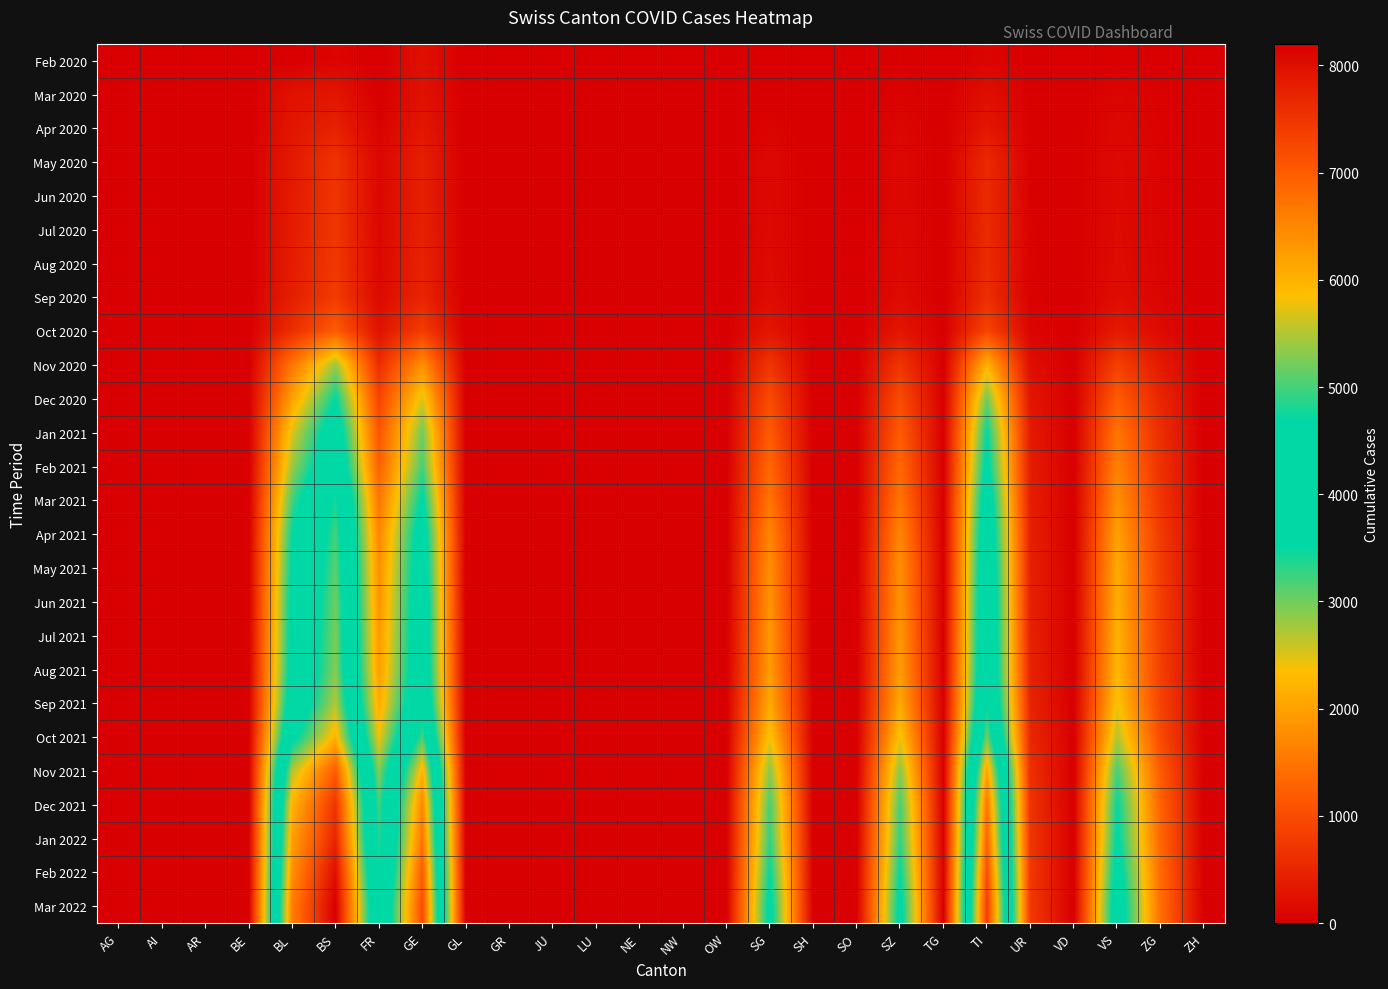

Reading left to right, list all the values displayed in this chart.

Feb 2020: AG=1	AI=0	AR=0	BE=0	BL=5	BS=73	FR=0	GE=216	GL=0	GR=0	JU=0	LU=0	NE=0	NW=0	OW=0	SG=0	SH=0	SO=0	SZ=33	TG=0	TI=70	UR=9	VD=0	VS=19	ZG=5	ZH=0
Mar 2020: AG=0	AI=0	AR=0	BE=0	BL=242	BS=292	FR=0	GE=241	GL=0	GR=0	JU=0	LU=0	NE=0	NW=0	OW=0	SG=0	SH=0	SO=0	SZ=48	TG=0	TI=202	UR=11	VD=0	VS=81	ZG=39	ZH=0
Apr 2020: AG=0	AI=0	AR=0	BE=0	BL=298	BS=434	FR=49	GE=305	GL=0	GR=0	JU=0	LU=0	NE=0	NW=0	OW=0	SG=62	SH=0	SO=0	SZ=92	TG=0	TI=314	UR=26	VD=0	VS=112	ZG=46	ZH=0
May 2020: AG=0	AI=0	AR=0	BE=0	BL=350	BS=681	FR=100	GE=422	GL=0	GR=0	JU=0	LU=0	NE=0	NW=0	OW=0	SG=120	SH=0	SO=0	SZ=120	TG=0	TI=550	UR=30	VD=0	VS=140	ZG=60	ZH=0
Jun 2020: AG=0	AI=0	AR=0	BE=0	BL=360	BS=700	FR=105	GE=430	GL=0	GR=0	JU=0	LU=0	NE=0	NW=0	OW=0	SG=130	SH=0	SO=0	SZ=125	TG=0	TI=560	UR=32	VD=0	VS=145	ZG=62	ZH=0
Jul 2020: AG=0	AI=0	AR=0	BE=0	BL=370	BS=720	FR=110	GE=440	GL=0	GR=0	JU=0	LU=0	NE=0	NW=0	OW=0	SG=140	SH=0	SO=0	SZ=130	TG=0	TI=570	UR=35	VD=0	VS=150	ZG=65	ZH=0
Aug 2020: AG=0	AI=0	AR=0	BE=0	BL=380	BS=740	FR=120	GE=460	GL=0	GR=0	JU=0	LU=0	NE=0	NW=0	OW=0	SG=150	SH=0	SO=0	SZ=140	TG=0	TI=580	UR=38	VD=0	VS=160	ZG=70	ZH=0
Sep 2020: AG=0	AI=0	AR=0	BE=0	BL=400	BS=780	FR=140	GE=490	GL=0	GR=0	JU=0	LU=0	NE=0	NW=0	OW=0	SG=170	SH=0	SO=0	SZ=160	TG=0	TI=610	UR=42	VD=0	VS=180	ZG=80	ZH=0
Oct 2020: AG=0	AI=0	AR=0	BE=0	BL=600	BS=1200	FR=250	GE=800	GL=0	GR=0	JU=0	LU=0	NE=0	NW=0	OW=0	SG=300	SH=0	SO=0	SZ=300	TG=0	TI=900	UR=80	VD=0	VS=350	ZG=150	ZH=0
Nov 2020: AG=0	AI=0	AR=0	BE=0	BL=1500	BS=2800	FR=600	GE=1800	GL=0	GR=0	JU=0	LU=0	NE=0	NW=0	OW=0	SG=700	SH=0	SO=0	SZ=700	TG=0	TI=2200	UR=200	VD=0	VS=850	ZG=350	ZH=0
Dec 2020: AG=0	AI=0	AR=0	BE=0	BL=2000	BS=3500	FR=900	GE=2500	GL=0	GR=0	JU=0	LU=0	NE=0	NW=0	OW=0	SG=1000	SH=0	SO=0	SZ=1000	TG=0	TI=3000	UR=300	VD=0	VS=1200	ZG=500	ZH=0
Jan 2021: AG=0	AI=0	AR=0	BE=0	BL=2500	BS=4000	FR=1100	GE=3000	GL=0	GR=0	JU=0	LU=0	NE=0	NW=0	OW=0	SG=1200	SH=0	SO=0	SZ=1200	TG=0	TI=3500	UR=350	VD=0	VS=1500	ZG=600	ZH=0
Feb 2021: AG=0	AI=0	AR=0	BE=0	BL=2800	BS=4300	FR=1250	GE=3200	GL=0	GR=0	JU=0	LU=0	NE=0	NW=0	OW=0	SG=1350	SH=0	SO=0	SZ=1350	TG=0	TI=3700	UR=380	VD=0	VS=1650	ZG=650	ZH=0
Mar 2021: AG=0	AI=0	AR=0	BE=0	BL=3200	BS=4800	FR=1500	GE=3600	GL=0	GR=0	JU=0	LU=0	NE=0	NW=0	OW=0	SG=1500	SH=0	SO=0	SZ=1500	TG=0	TI=4000	UR=400	VD=0	VS=1800	ZG=700	ZH=0
Apr 2021: AG=0	AI=0	AR=0	BE=0	BL=3500	BS=5000	FR=1700	GE=3900	GL=0	GR=0	JU=0	LU=0	NE=0	NW=0	OW=0	SG=1700	SH=0	SO=0	SZ=1700	TG=0	TI=4200	UR=430	VD=0	VS=2000	ZG=780	ZH=0
May 2021: AG=0	AI=0	AR=0	BE=0	BL=3600	BS=5100	FR=1800	GE=4000	GL=0	GR=0	JU=0	LU=0	NE=0	NW=0	OW=0	SG=1800	SH=0	SO=0	SZ=1800	TG=0	TI=4300	UR=440	VD=0	VS=2100	ZG=800	ZH=0
Jun 2021: AG=0	AI=0	AR=0	BE=0	BL=3700	BS=5200	FR=1850	GE=4100	GL=0	GR=0	JU=0	LU=0	NE=0	NW=0	OW=0	SG=1850	SH=0	SO=0	SZ=1850	TG=0	TI=4400	UR=450	VD=0	VS=2150	ZG=820	ZH=0
Jul 2021: AG=0	AI=0	AR=0	BE=0	BL=3750	BS=5250	FR=1900	GE=4150	GL=0	GR=0	JU=0	LU=0	NE=0	NW=0	OW=0	SG=1900	SH=0	SO=0	SZ=1900	TG=0	TI=4450	UR=455	VD=0	VS=2200	ZG=830	ZH=0
Aug 2021: AG=0	AI=0	AR=0	BE=0	BL=3800	BS=5300	FR=1950	GE=4200	GL=0	GR=0	JU=0	LU=0	NE=0	NW=0	OW=0	SG=1950	SH=0	SO=0	SZ=1950	TG=0	TI=4500	UR=460	VD=0	VS=2250	ZG=840	ZH=0
Sep 2021: AG=0	AI=0	AR=0	BE=0	BL=4000	BS=5500	FR=2100	GE=4400	GL=0	GR=0	JU=0	LU=0	NE=0	NW=0	OW=0	SG=2100	SH=0	SO=0	SZ=2100	TG=0	TI=4700	UR=480	VD=0	VS=2400	ZG=880	ZH=0
Oct 2021: AG=0	AI=0	AR=0	BE=0	BL=4500	BS=6000	FR=2400	GE=5000	GL=0	GR=0	JU=0	LU=0	NE=0	NW=0	OW=0	SG=2400	SH=0	SO=0	SZ=2400	TG=0	TI=5200	UR=530	VD=0	VS=2700	ZG=980	ZH=0
Nov 2021: AG=0	AI=0	AR=0	BE=0	BL=5500	BS=7000	FR=2900	GE=6000	GL=0	GR=0	JU=0	LU=0	NE=0	NW=0	OW=0	SG=2900	SH=0	SO=0	SZ=2900	TG=0	TI=6200	UR=630	VD=0	VS=3200	ZG=1180	ZH=0
Dec 2021: AG=0	AI=0	AR=0	BE=0	BL=6000	BS=7500	FR=3200	GE=6500	GL=0	GR=0	JU=0	LU=0	NE=0	NW=0	OW=0	SG=3200	SH=0	SO=0	SZ=3200	TG=0	TI=6700	UR=680	VD=0	VS=3500	ZG=1280	ZH=0
Jan 2022: AG=0	AI=0	AR=0	BE=0	BL=6200	BS=7700	FR=3300	GE=6700	GL=0	GR=0	JU=0	LU=0	NE=0	NW=0	OW=0	SG=3300	SH=0	SO=0	SZ=3300	TG=0	TI=6900	UR=700	VD=0	VS=3600	ZG=1320	ZH=0
Feb 2022: AG=0	AI=0	AR=0	BE=0	BL=6400	BS=8000	FR=3500	GE=7000	GL=0	GR=0	JU=0	LU=0	NE=0	NW=0	OW=0	SG=3500	SH=0	SO=0	SZ=3500	TG=0	TI=7200	UR=730	VD=0	VS=3800	ZG=1380	ZH=0
Mar 2022: AG=0	AI=0	AR=0	BE=0	BL=6600	BS=8200	FR=3700	GE=7200	GL=0	GR=0	JU=0	LU=0	NE=0	NW=0	OW=0	SG=3700	SH=0	SO=0	SZ=3700	TG=0	TI=7400	UR=760	VD=0	VS=4000	ZG=1420	ZH=0